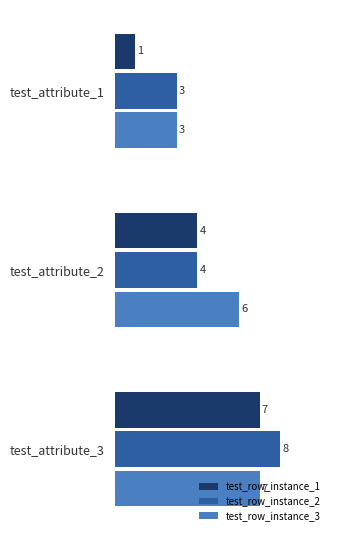

True or false: test_row_instance_2 has a value of 8 at test_attribute_3.

True